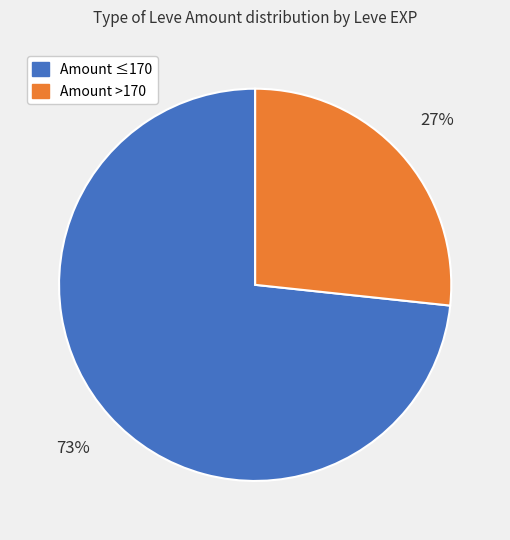

Is there any slice that represents more than half of the pie?

Yes